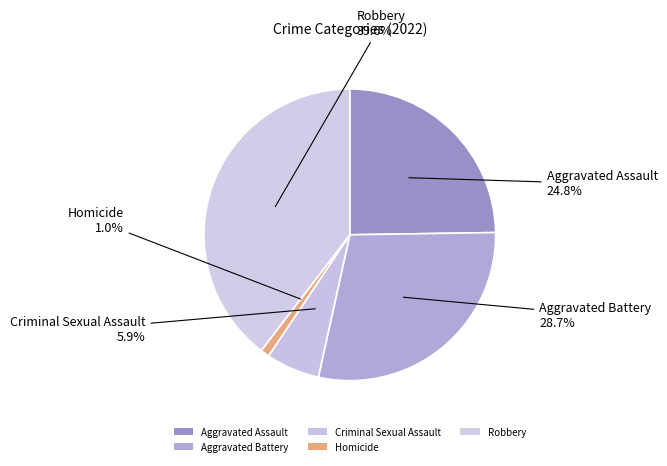

What percentage do Aggravated Assault and Aggravated Battery together represent?

53.5%